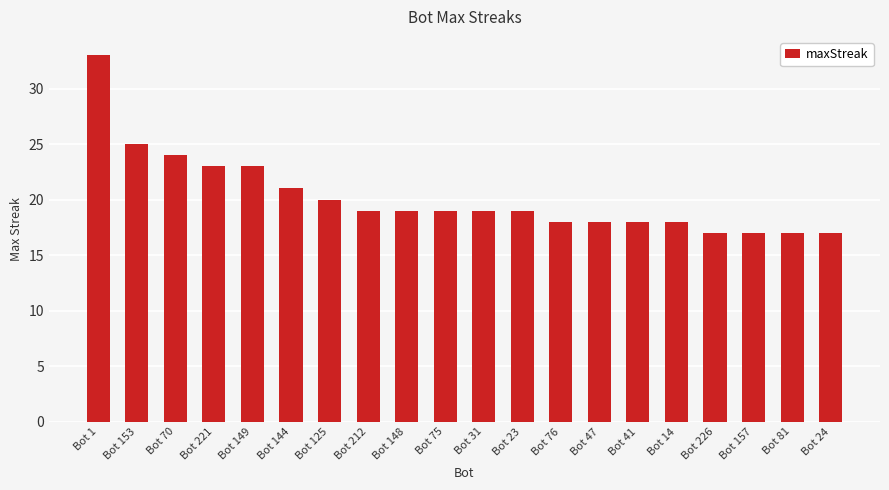

Approximately how many times larger is the value at Bot 149 compared to Bot 41?

1.3